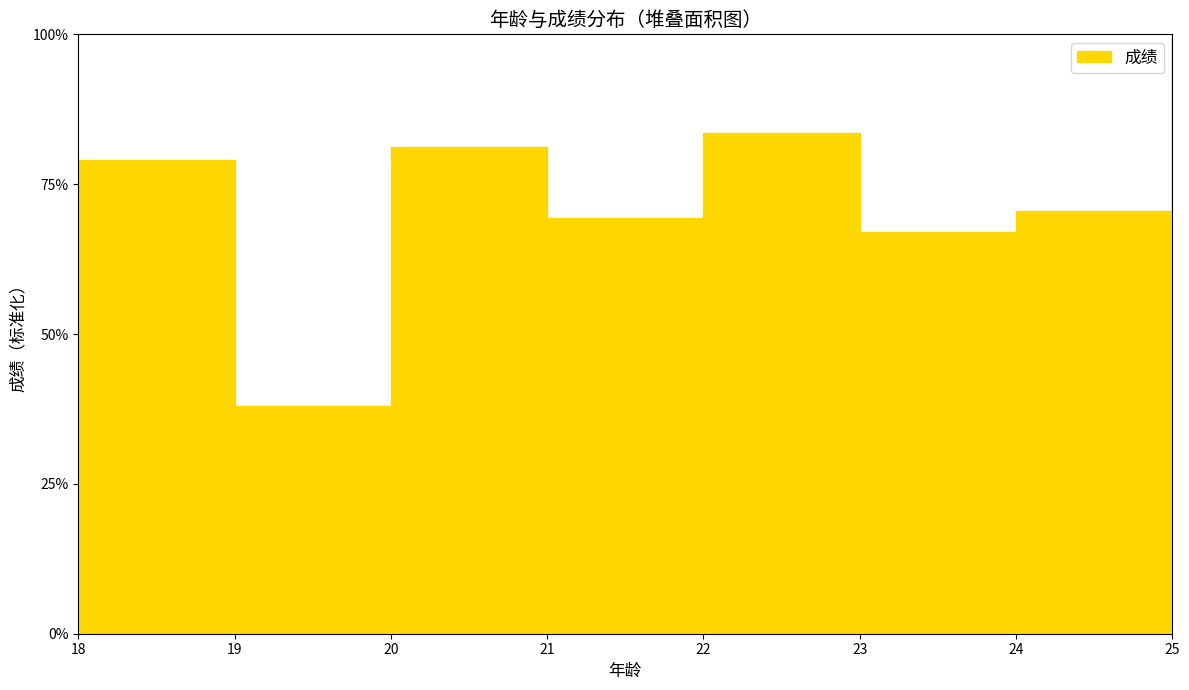

Reading right to left, list all the values displayed in this chart.

25=100.0	24=70.5	23=67.0	22=83.5	21=69.3	20=81.2	19=38.1	18=79.0